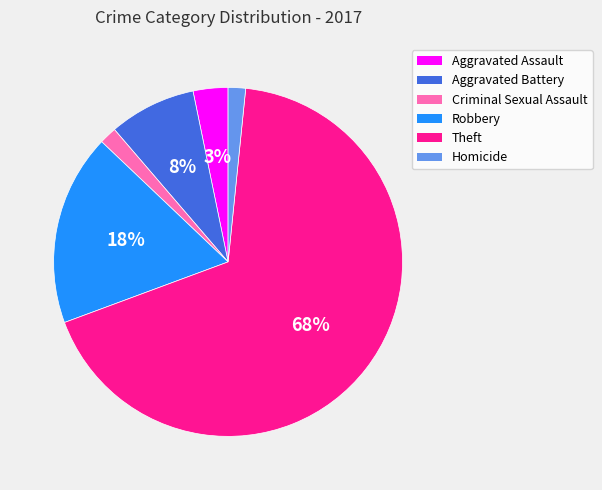

To the nearest percent, what is the average slice percentage?

17%